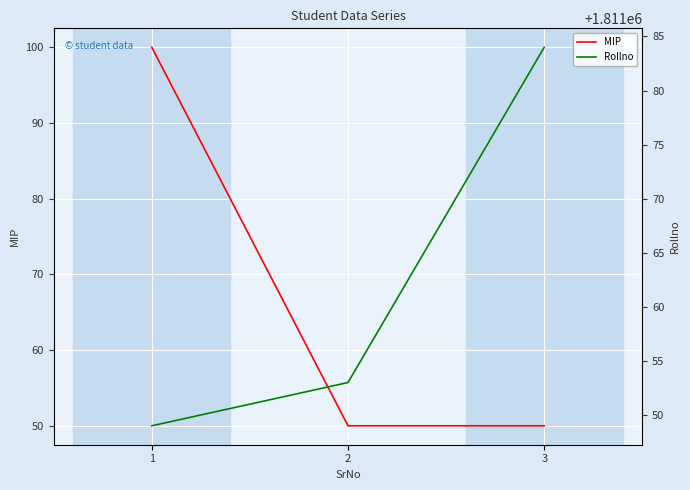

What is the total value across all series at 1?

1811149